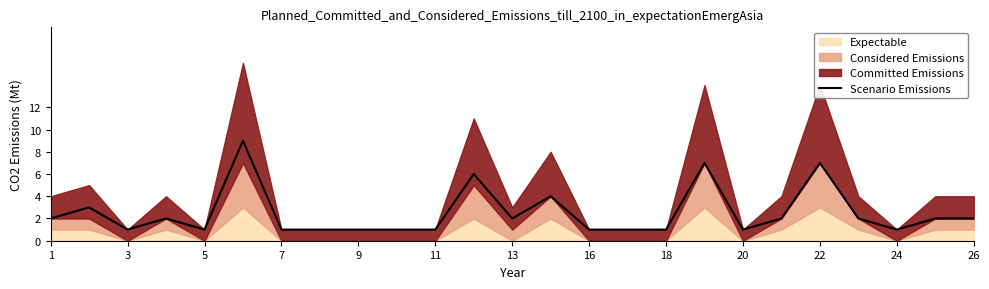

How many lines are shown in the chart?

1